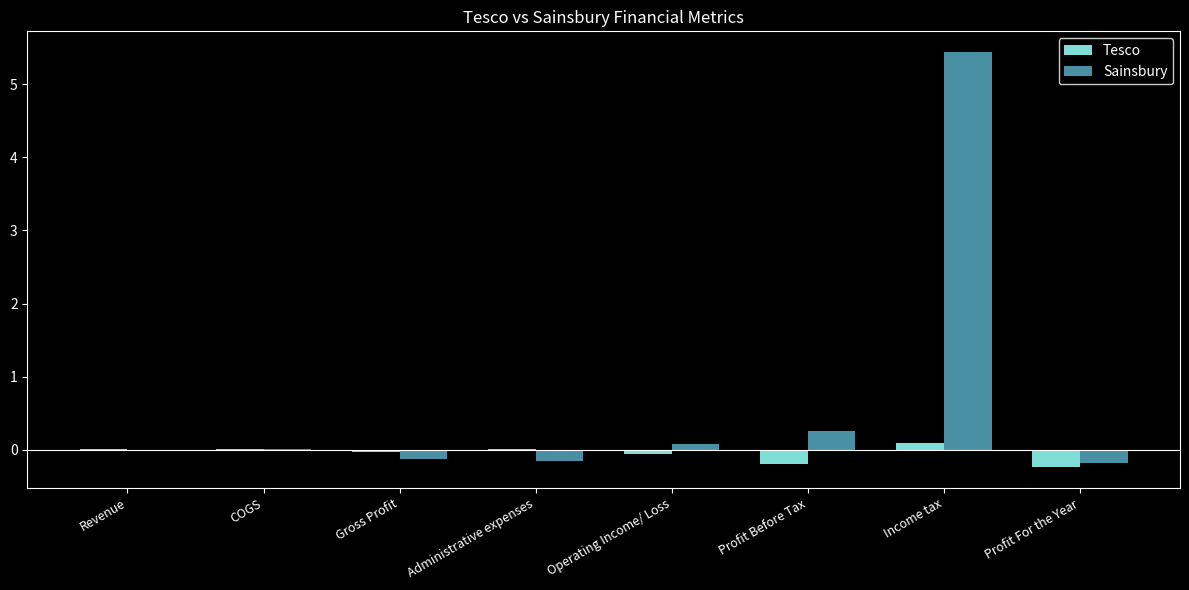

What are all the series names shown in the legend?

Tesco, Sainsbury